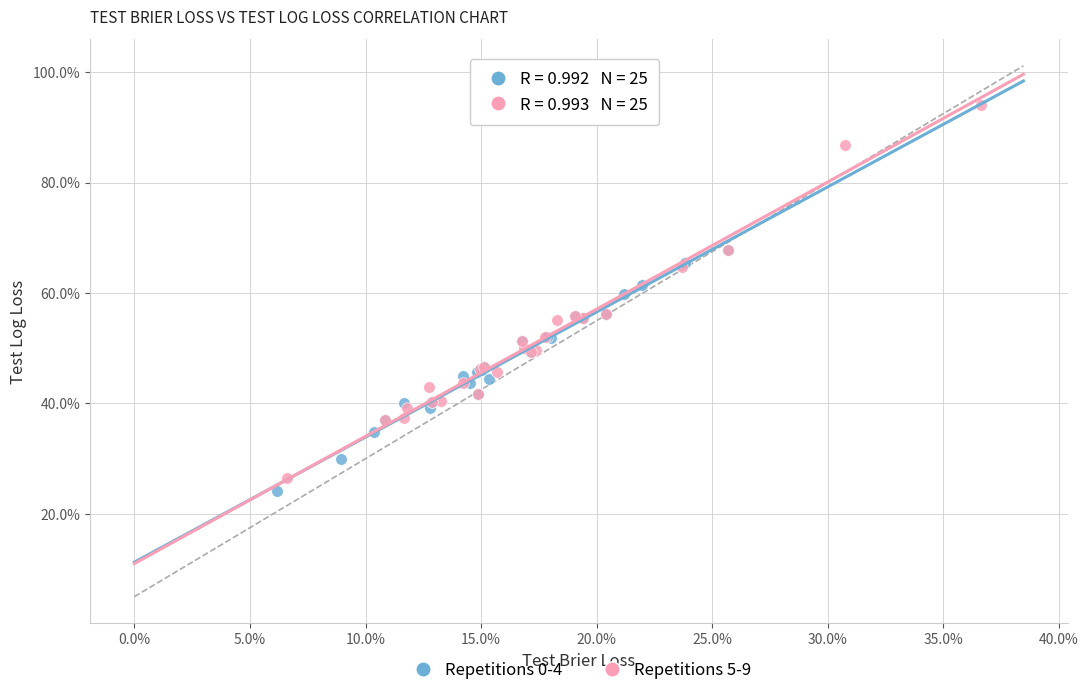

Which series reaches the maximum Y coordinate?

Repetitions 5-9